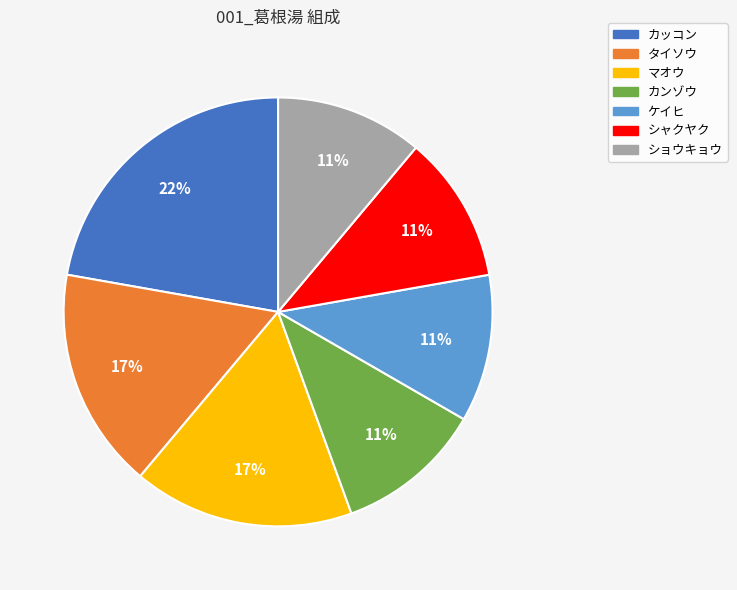

Combined, do カンゾウ and シャクヤク account for over 50%?

No